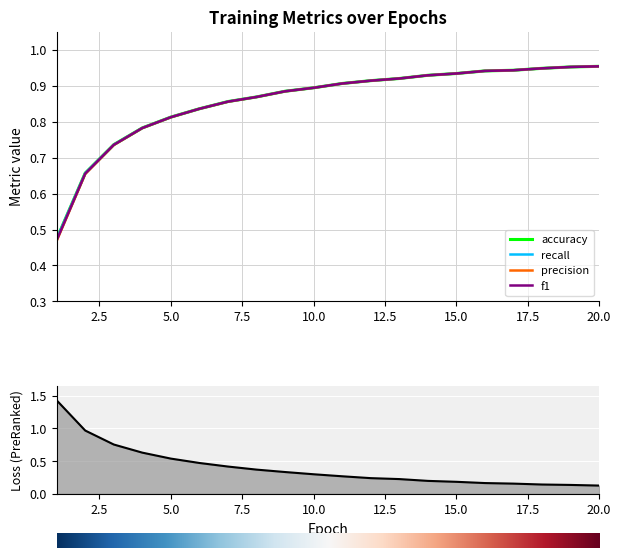

Between 7 and 10, which series saw the biggest shift?

loss